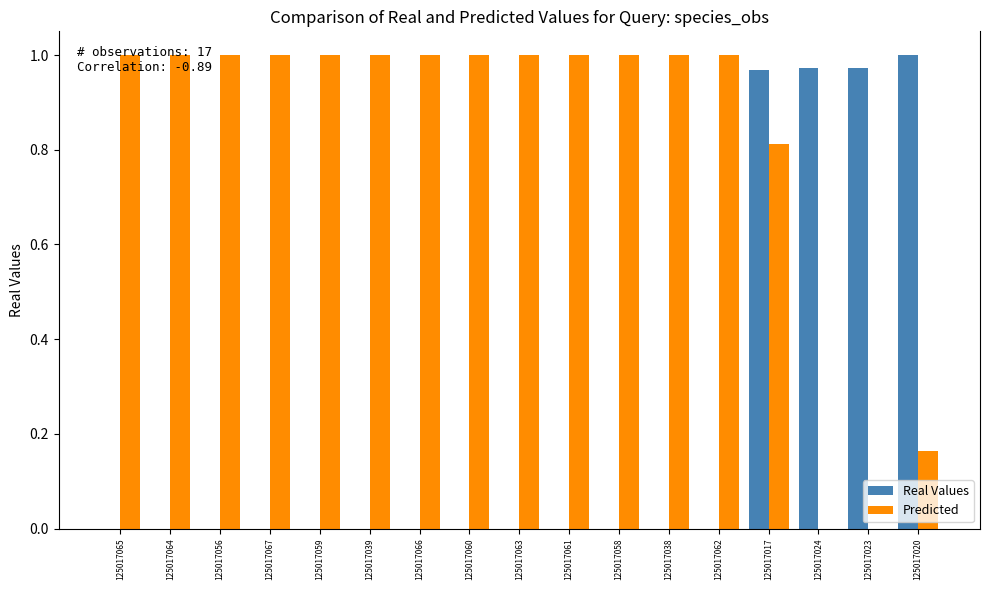

Count the number of data series in this chart.

2